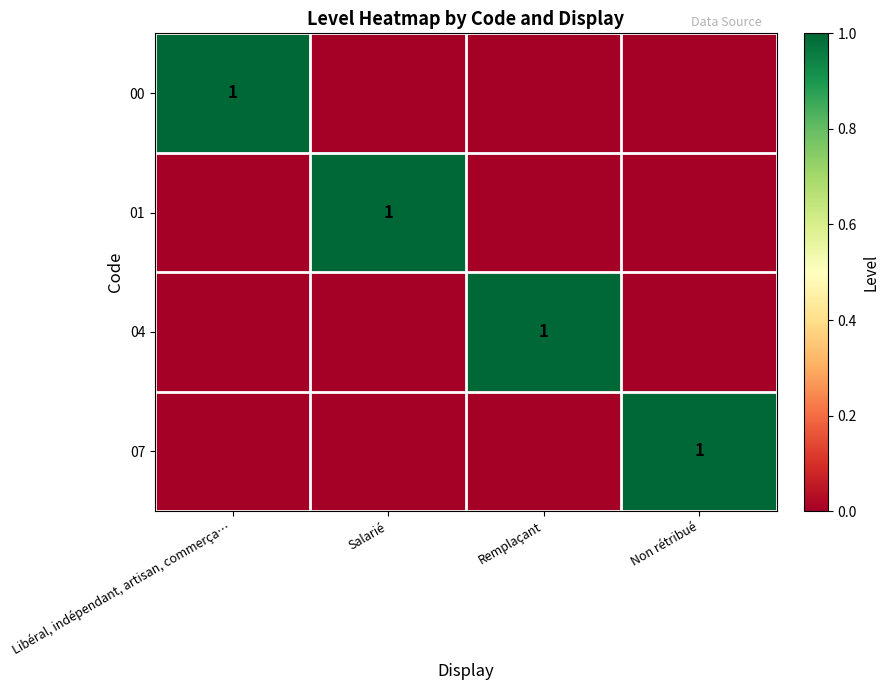

True or false: 01 has a value of 0 at Salarié.

False